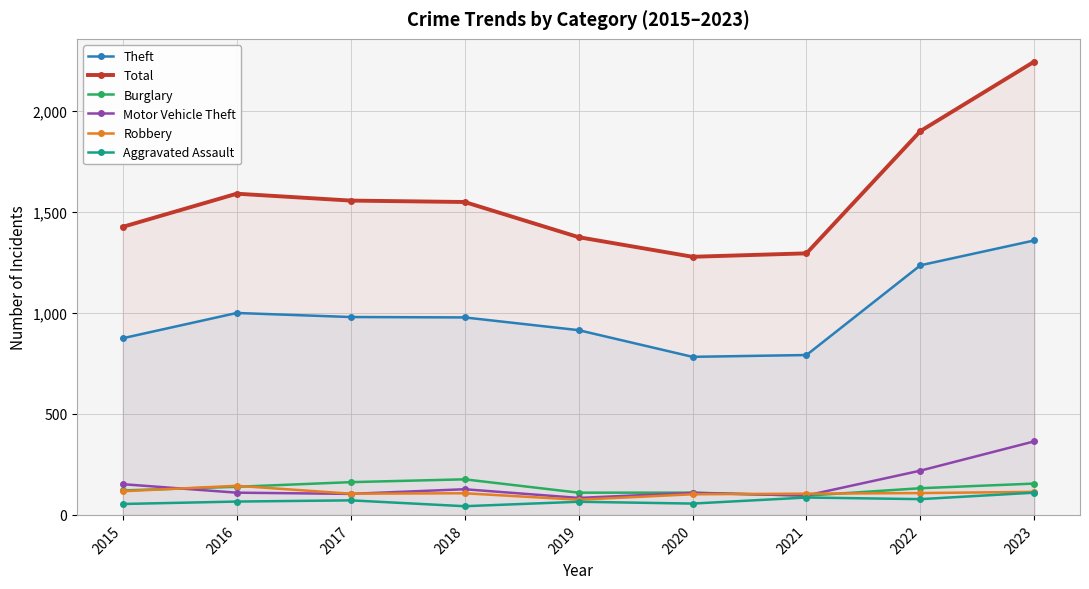

Reading left to right, what are all the values shown in this chart?

Theft: 2015=874	2016=999	2017=979	2018=977	2019=914	2020=782	2021=791	2022=1235	2023=1358
Total: 2015=1425	2016=1589	2017=1555	2018=1548	2019=1374	2020=1277	2021=1294	2022=1899	2023=2243
Burglary: 2015=121	2016=139	2017=162	2018=176	2019=110	2020=110	2021=95	2022=132	2023=155
Motor Vehicle Theft: 2015=152	2016=110	2017=104	2018=127	2019=84	2020=109	2021=96	2022=219	2023=364
Robbery: 2015=117	2016=144	2017=105	2018=107	2019=75	2020=102	2021=105	2022=108	2023=114
Aggravated Assault: 2015=54	2016=66	2017=72	2018=43	2019=65	2020=56	2021=86	2022=78	2023=110